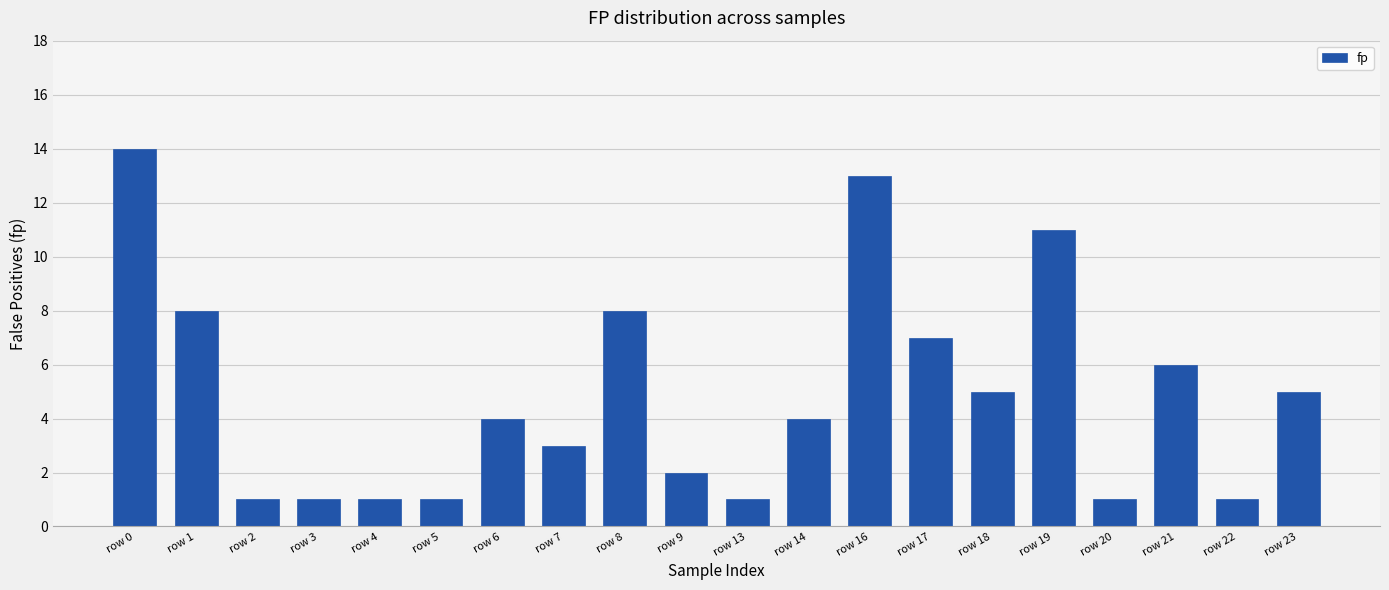

What is the value of the 16th bar from the left?

11